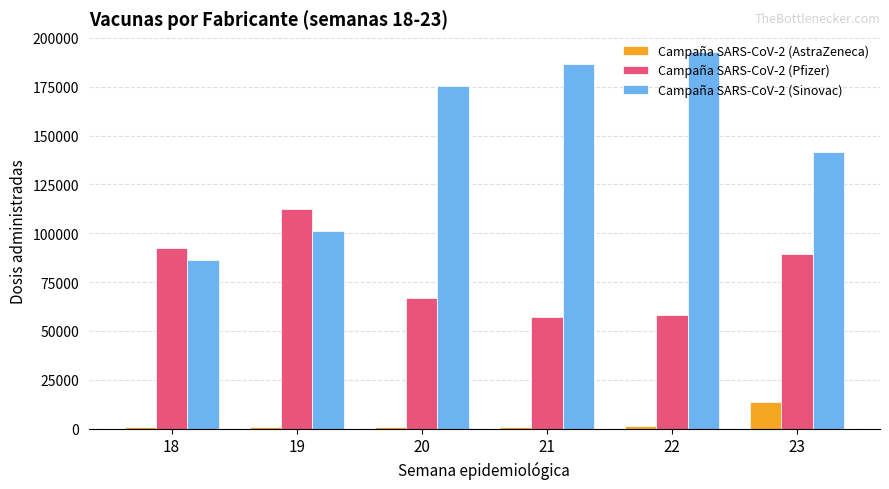

Read the Campaña SARS-CoV-2 (AstraZeneca) value at 20, to the nearest 10.

990